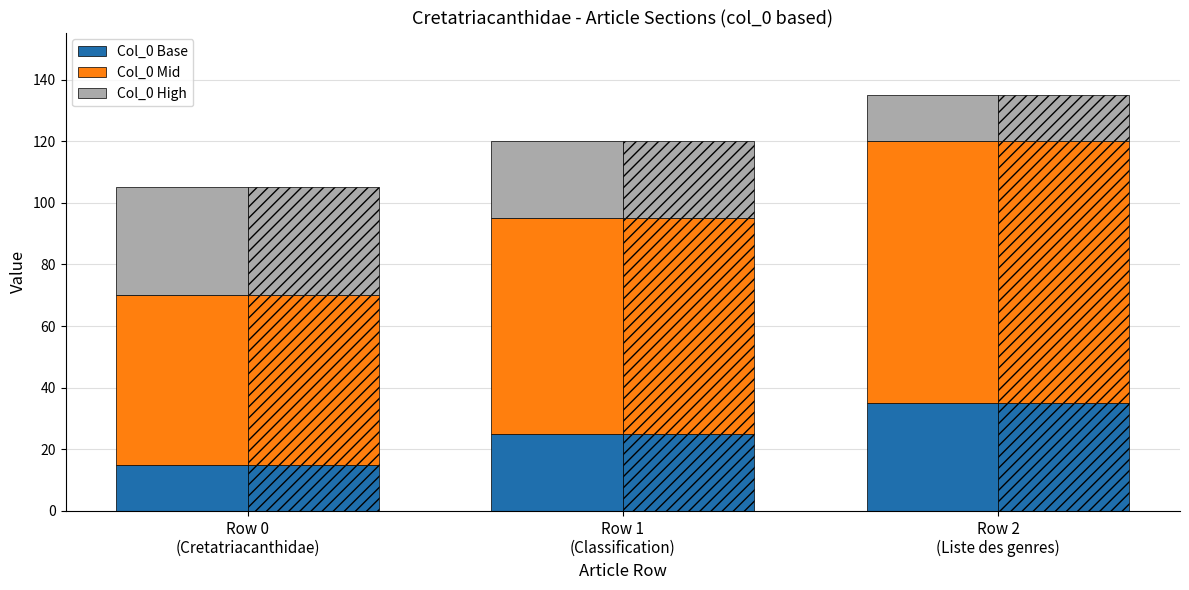

What are all the series names shown in the legend?

Col_0 Base, Col_0 Mid, Col_0 High